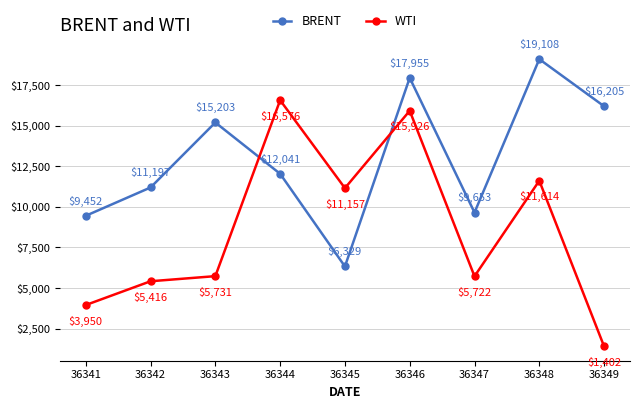

Read the WTI value at 36343, to the nearest 100.

5700